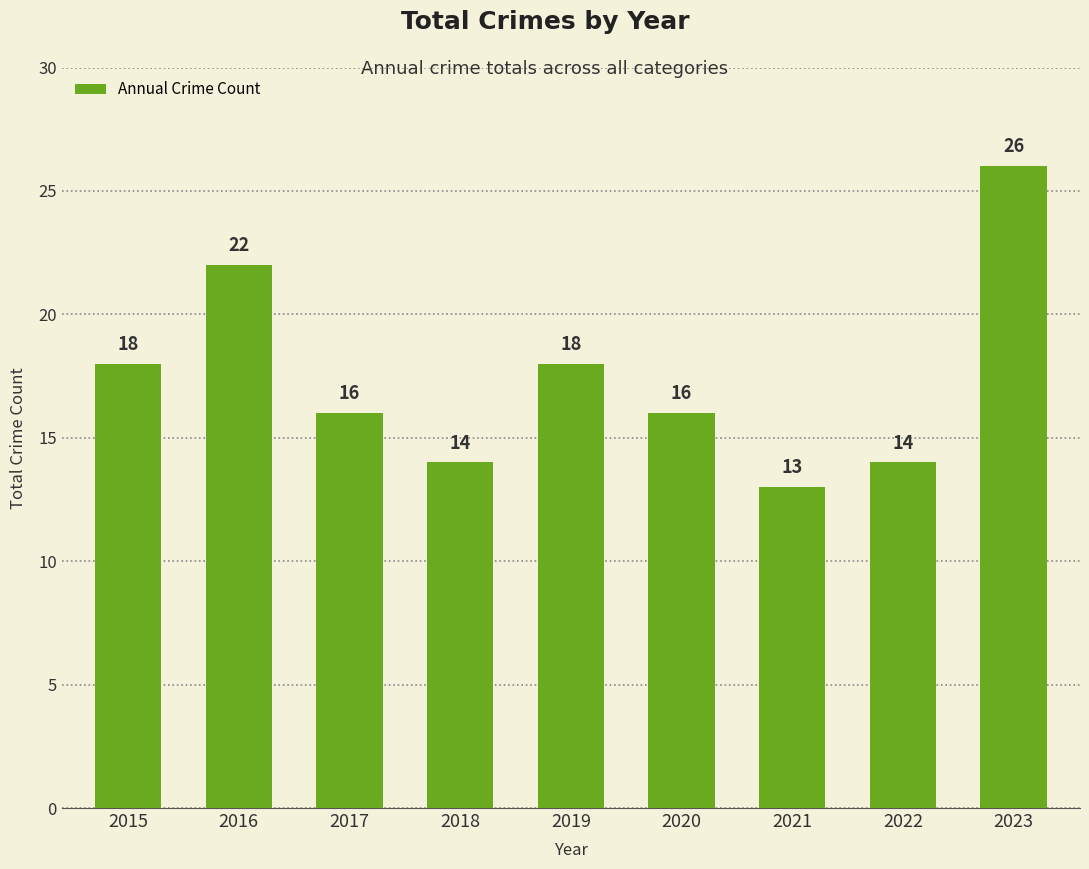

What is the minimum value shown in the chart?

13